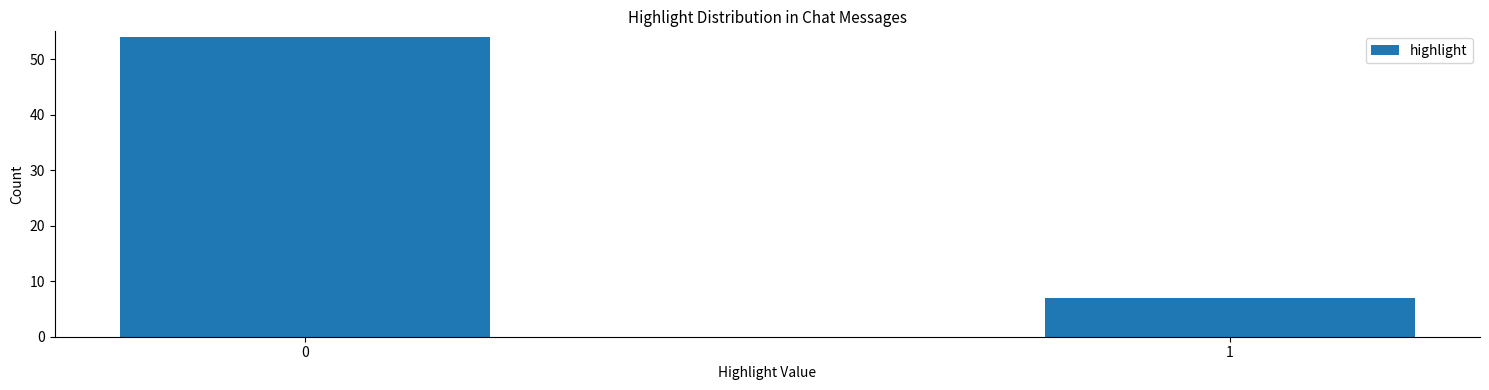

Reading right to left, list all the values displayed in this chart.

1=7	0=54